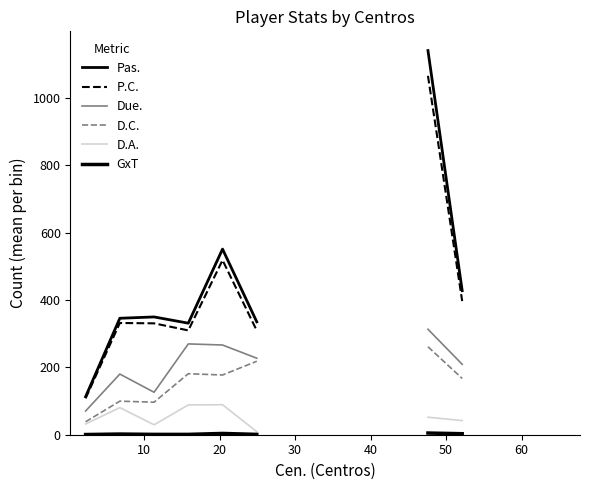

True or false: D.A. has a value of 49.1 at 14.

False